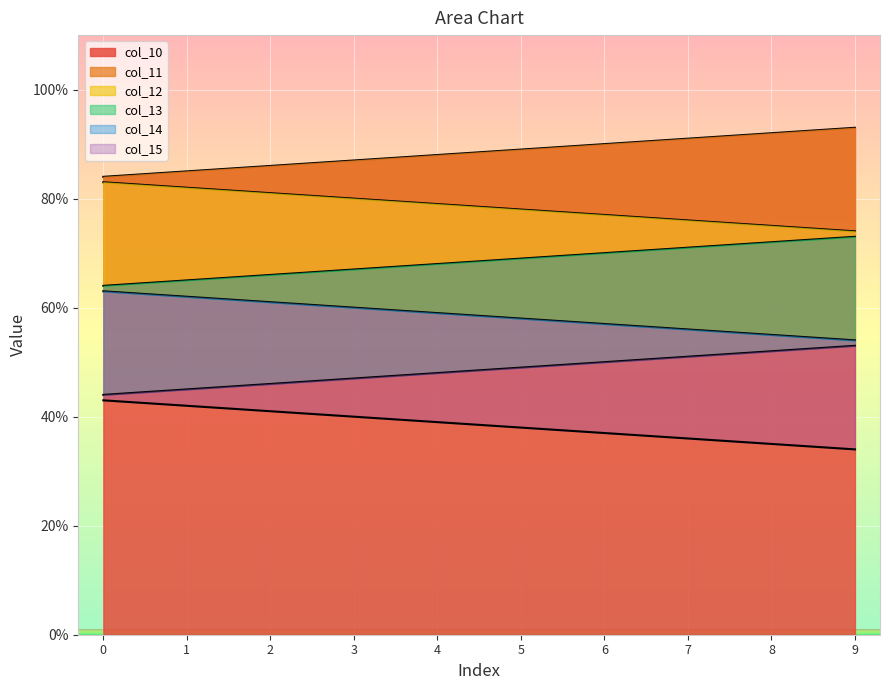

Which series changed the most between 4 and 7?

col_10